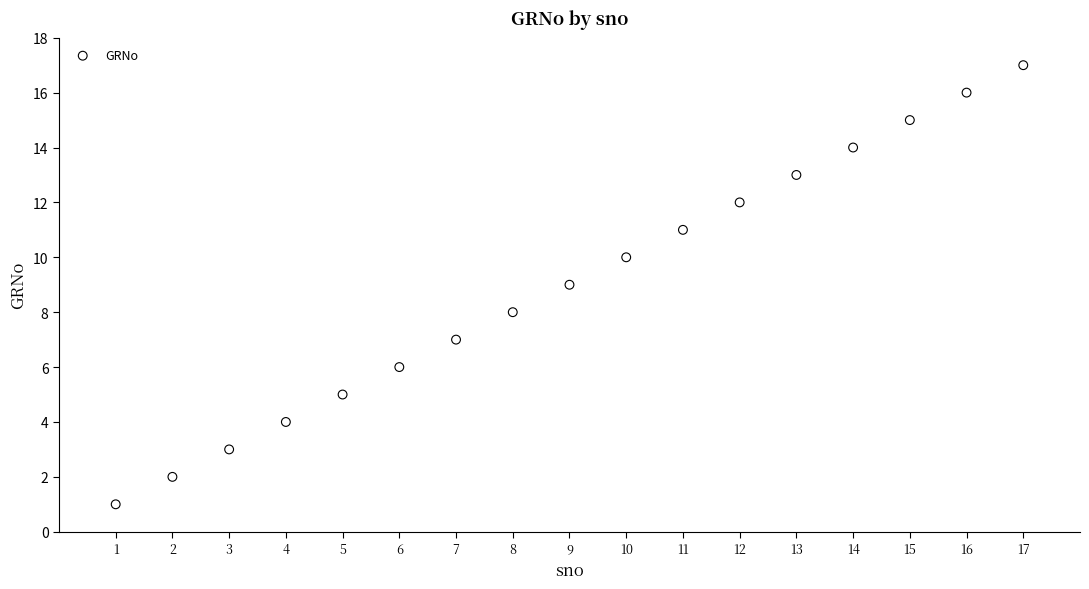

What is the range of Y values (max minus min)?

16